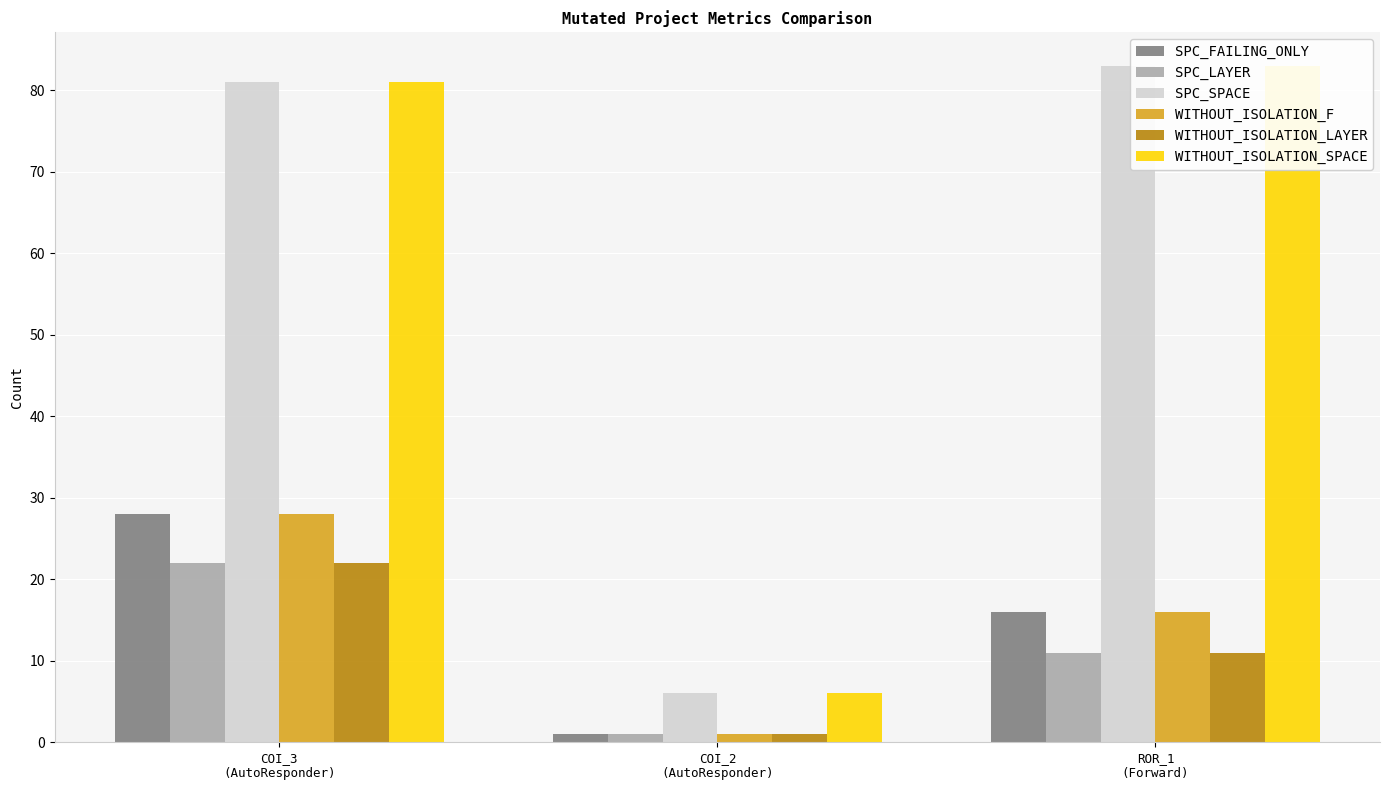

At which label does WITHOUT_ISOLATION_LAYER first exceed 11?

COI_3
(AutoResponder)